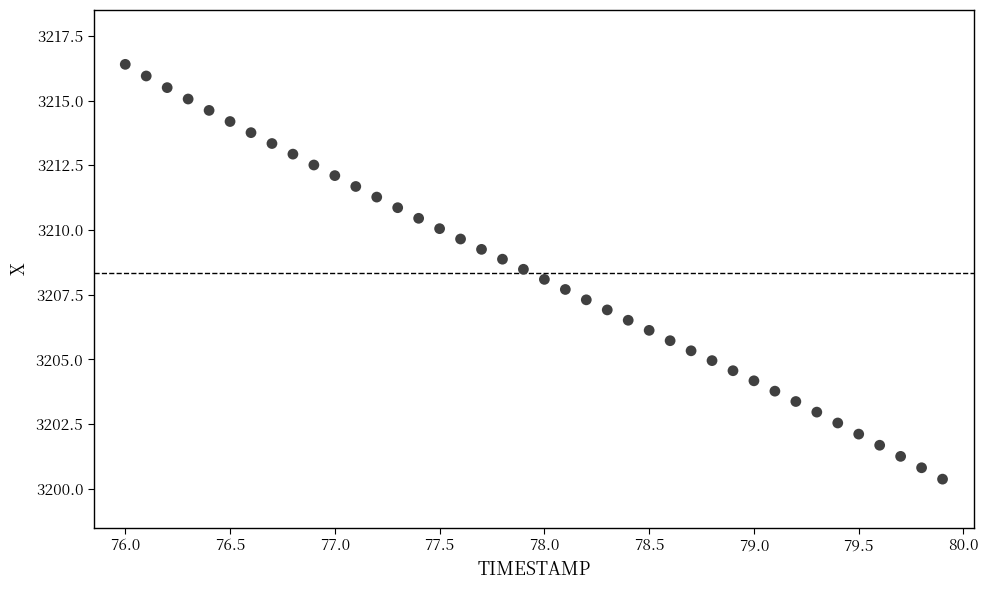

What is the range of Y values (max minus min)?

16.0